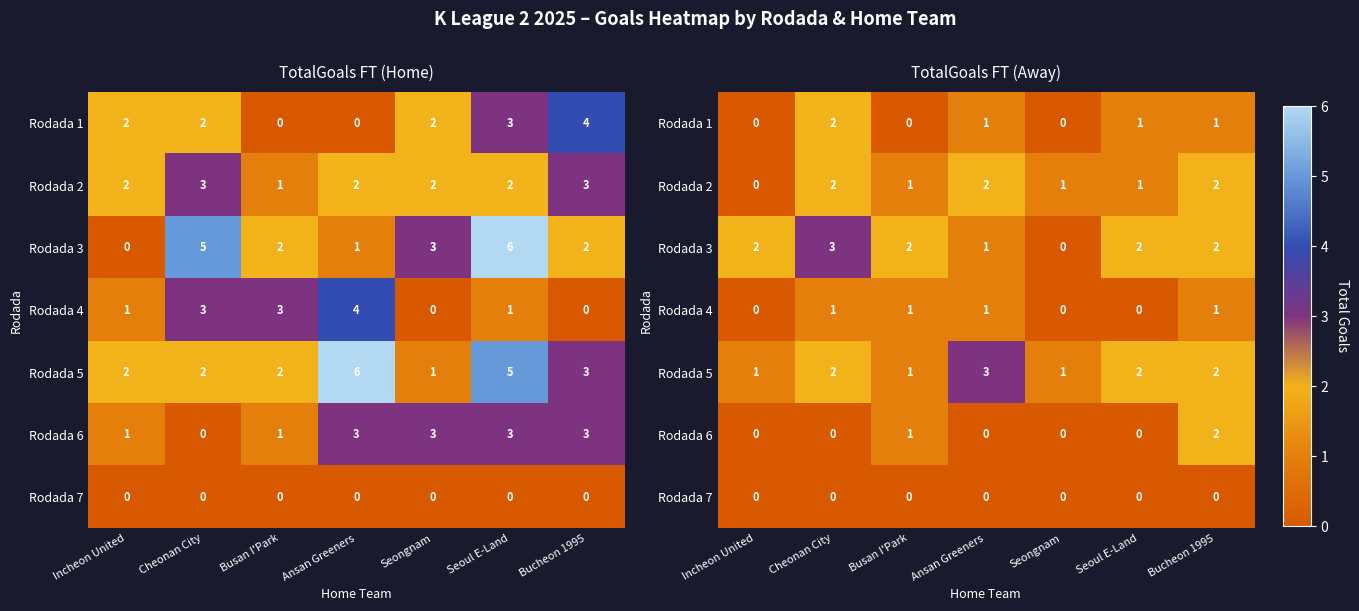

At which label does Rodada 2 first exceed 1?

Cheonan City